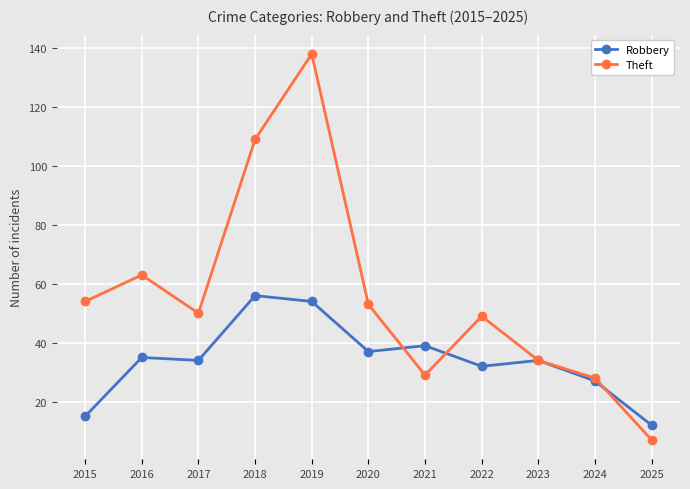

What is the value of the Theft point at the 10th from the left?

28